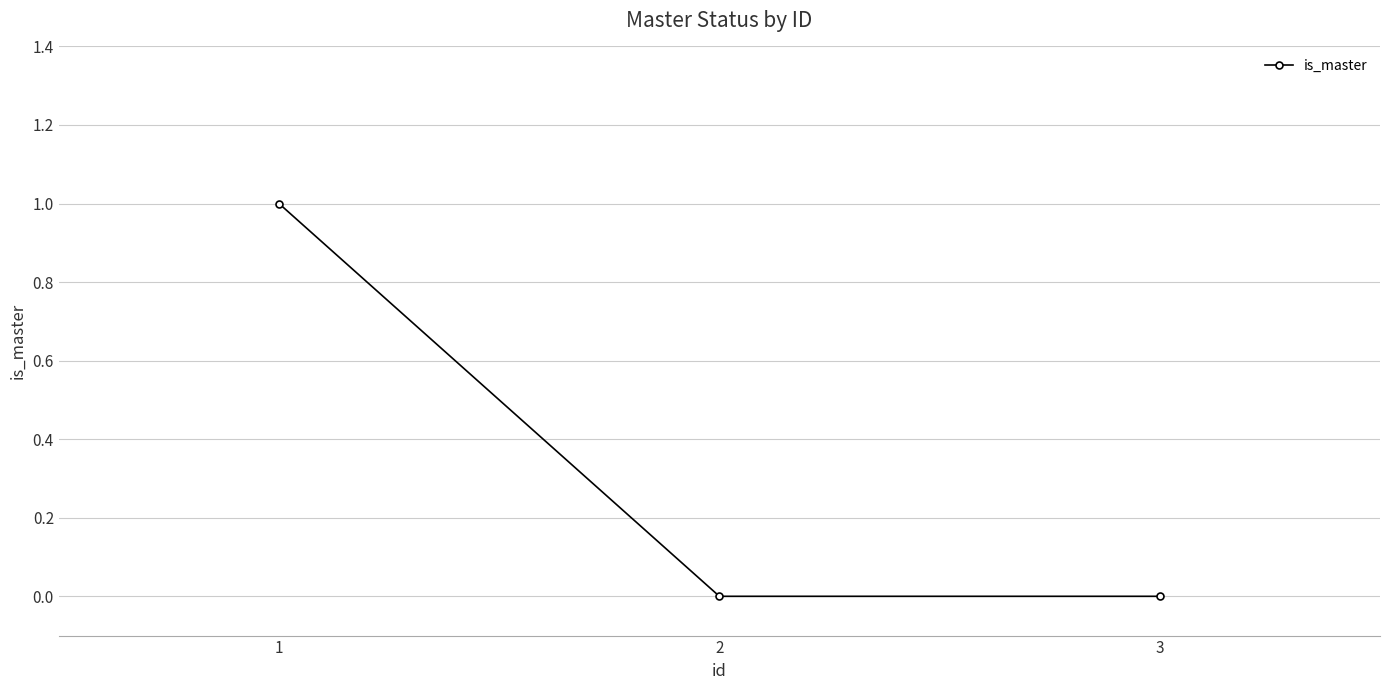

The value at 1 is 1. True or false?

True